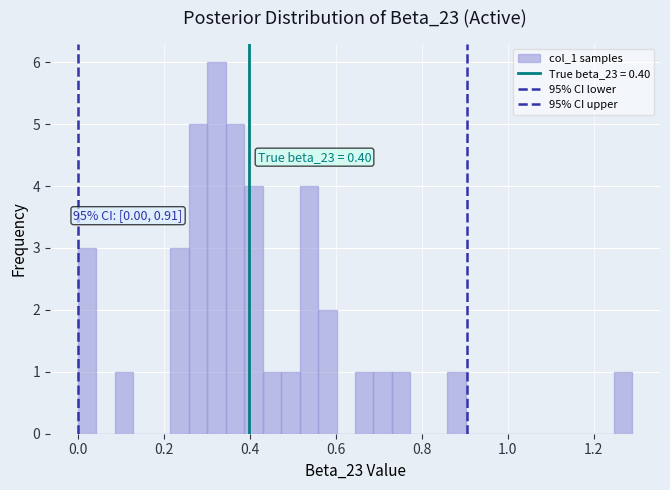

Read against the x-axis, roughly where is the centre of the tallest bar?

0.32